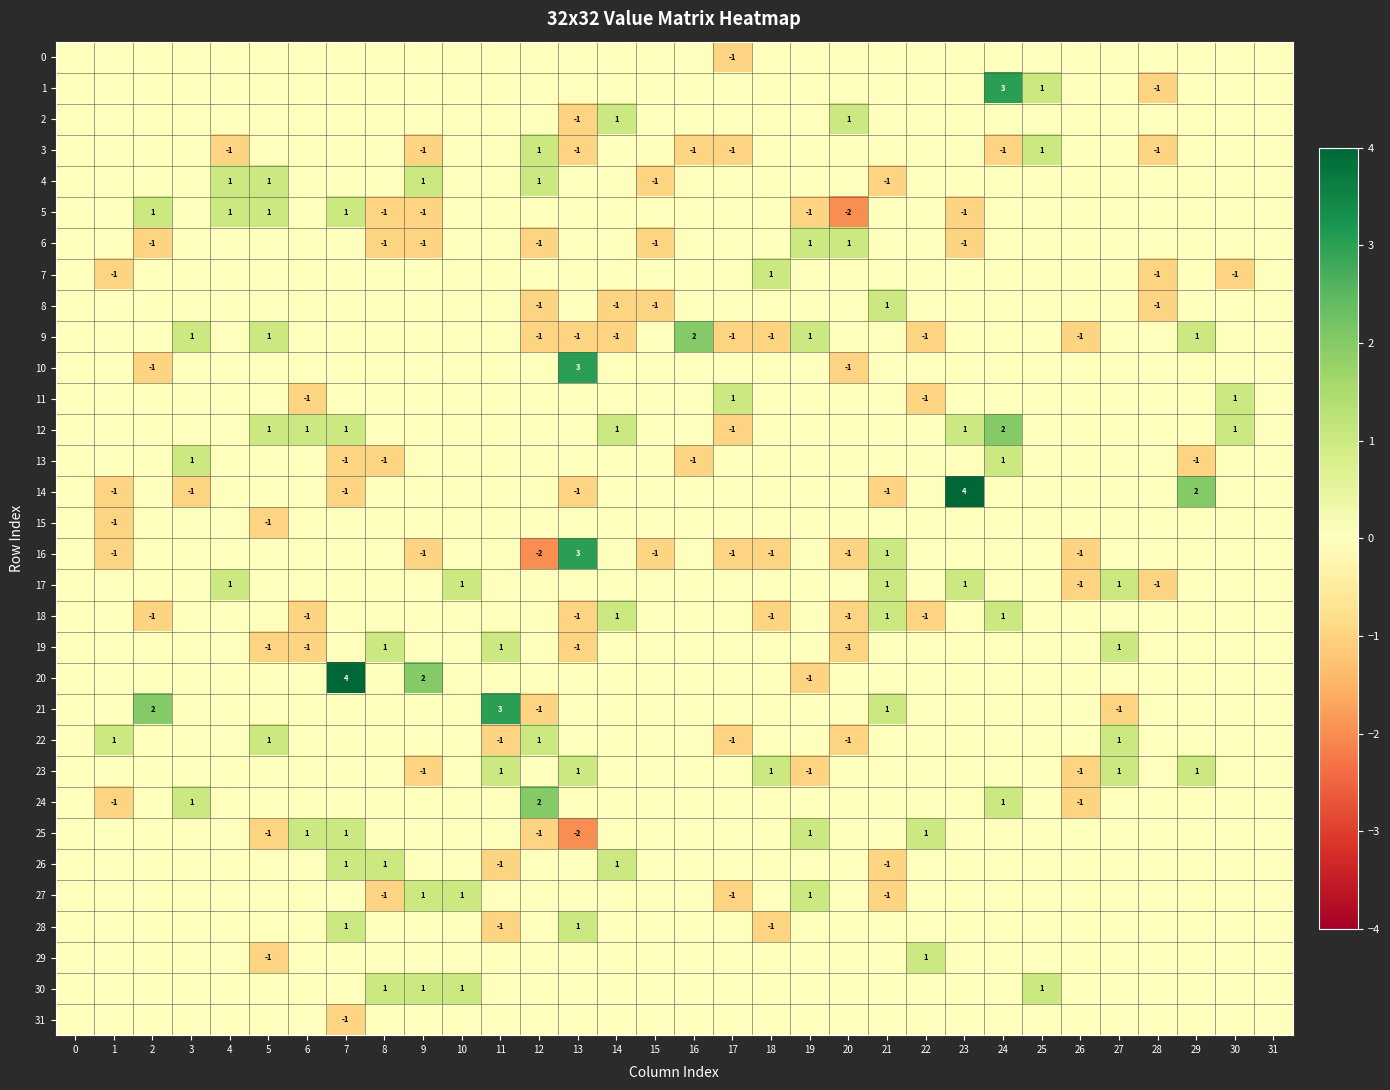

True or false: 26 has a value of 1 at 8.

True